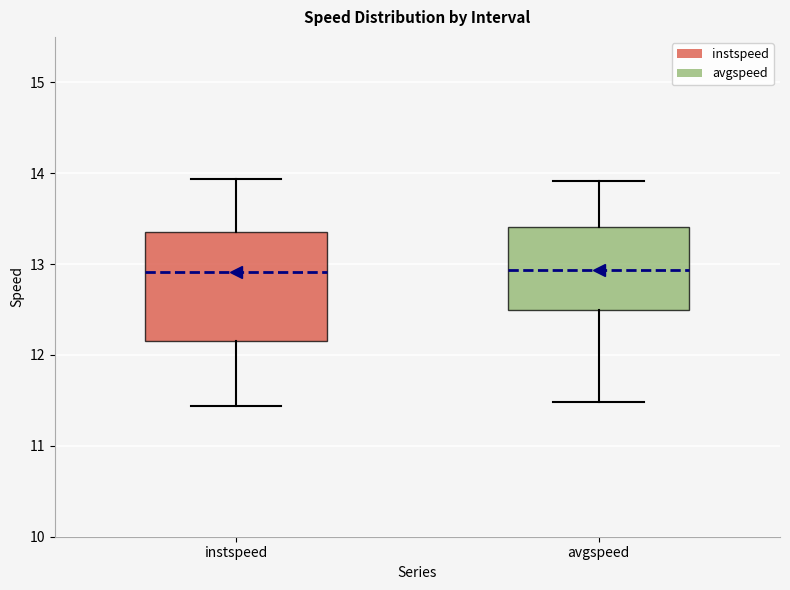

Reading left to right, read every box against the y-axis: the position of its median line, the range the box covers, and the ends of its whiskers. The values are not printed on the chart, so give them approximately, as read against the axis.

instspeed: median 12.9, box 12.2 to 13.4, whiskers 11.4 to 13.9
avgspeed: median 12.9, box 12.5 to 13.4, whiskers 11.5 to 13.9